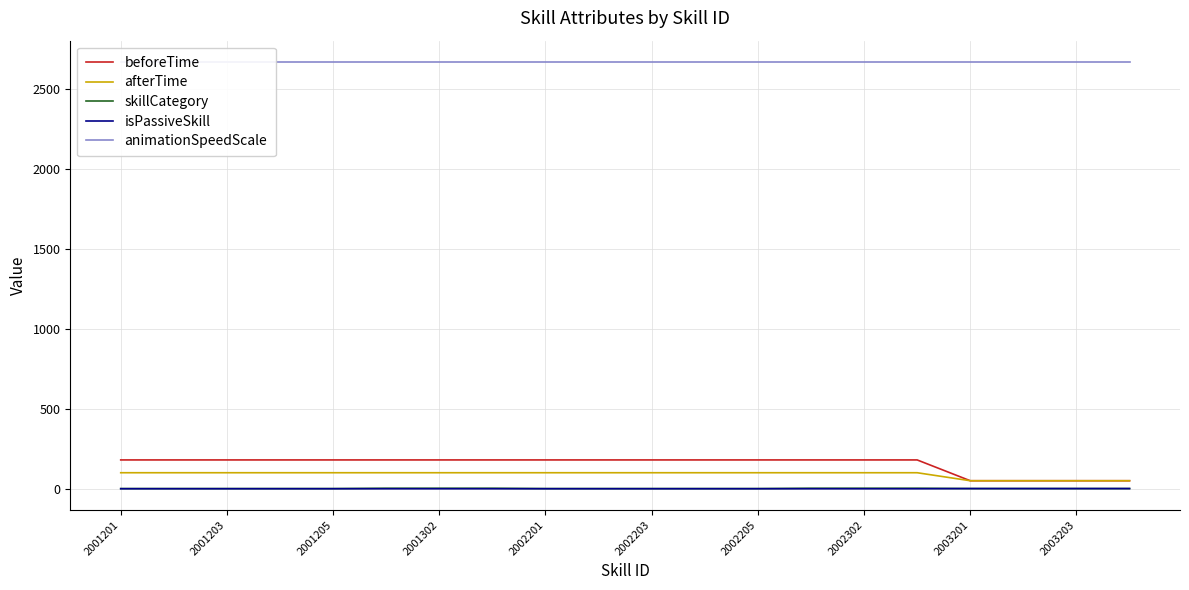

The skillCategory series shows 1 at 2002201. True or false?

True